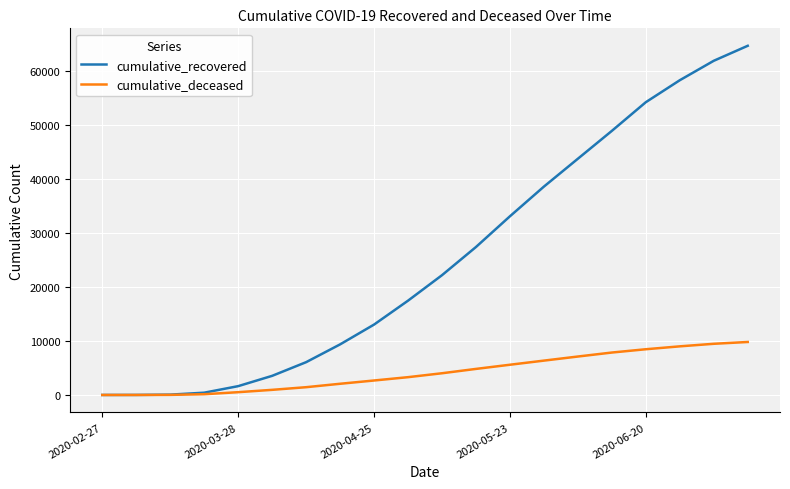

Which series has the widest spread of values?

cumulative_recovered